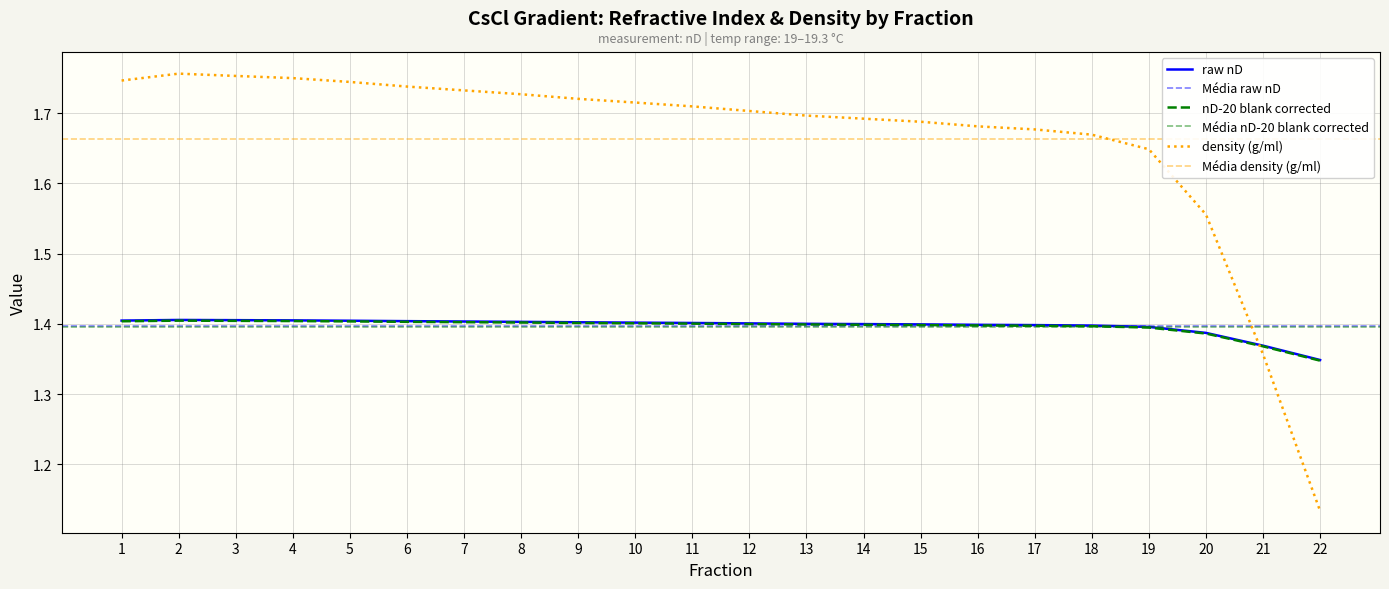

The raw nD series shows 1.4 at 6. True or false?

True